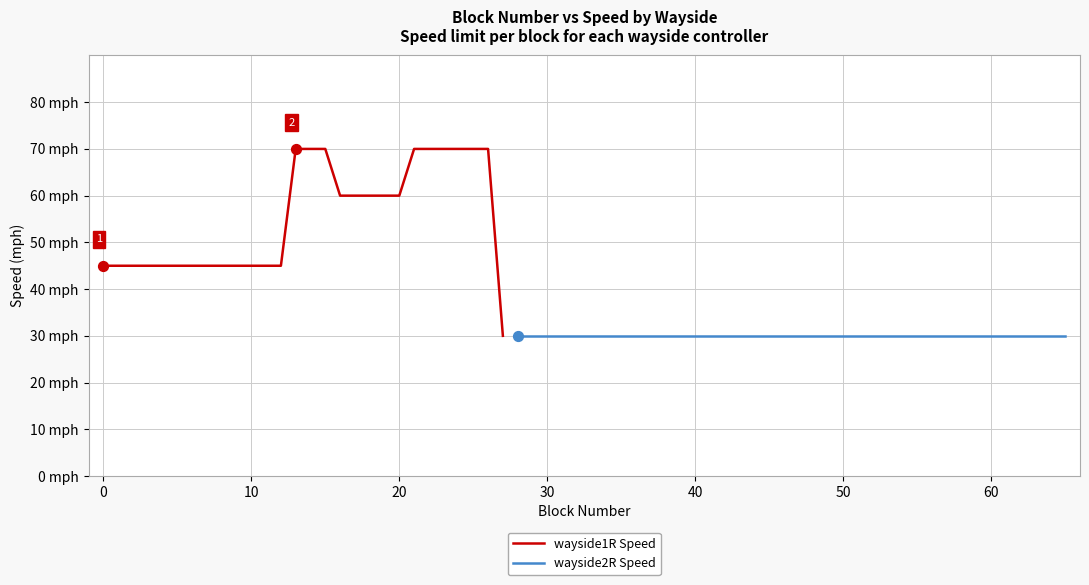

Which has a higher value, −10 or 19?

19